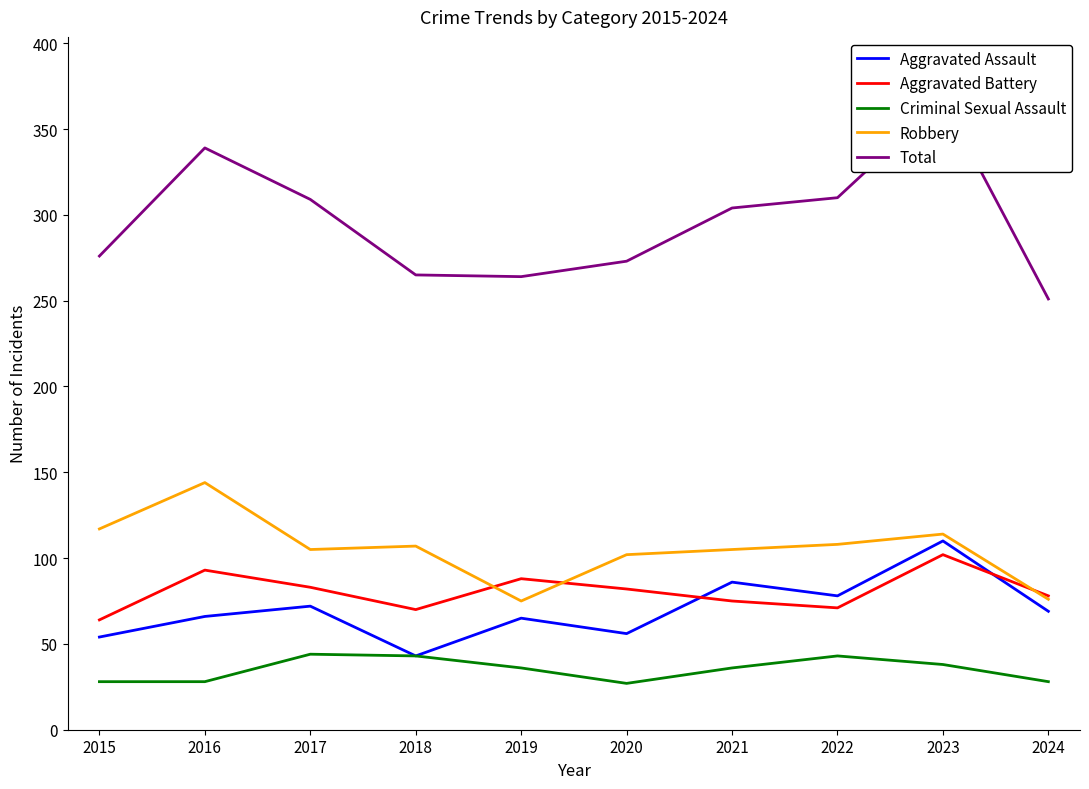

Reading right to left, what are all the values shown in this chart?

Aggravated Assault: 69	110	78	86	56	65	43	72	66	54
Aggravated Battery: 78	102	71	75	82	88	70	83	93	64
Criminal Sexual Assault: 28	38	43	36	27	36	43	44	28	28
Robbery: 76	114	108	105	102	75	107	105	144	117
Total: 251	367	310	304	273	264	265	309	339	276